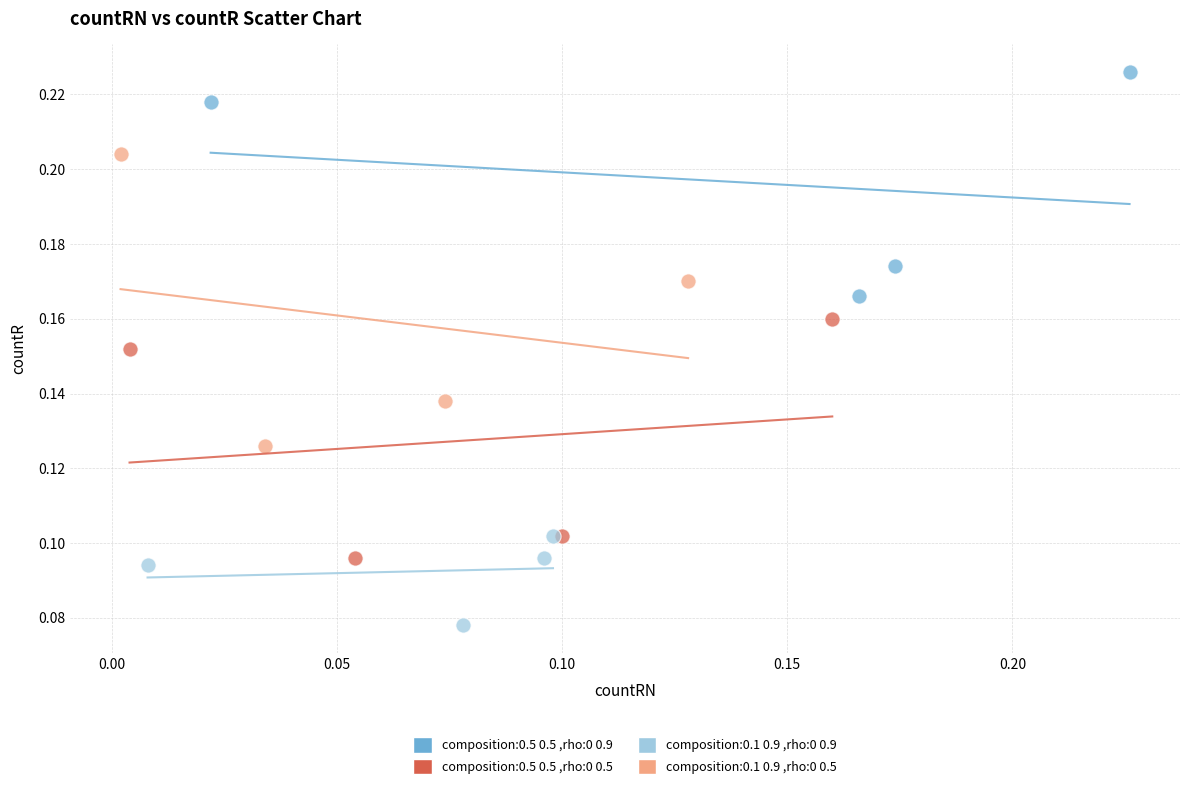

Which series contains the highest Y value?

composition:0.5 0.5 ,rho:0 0.9